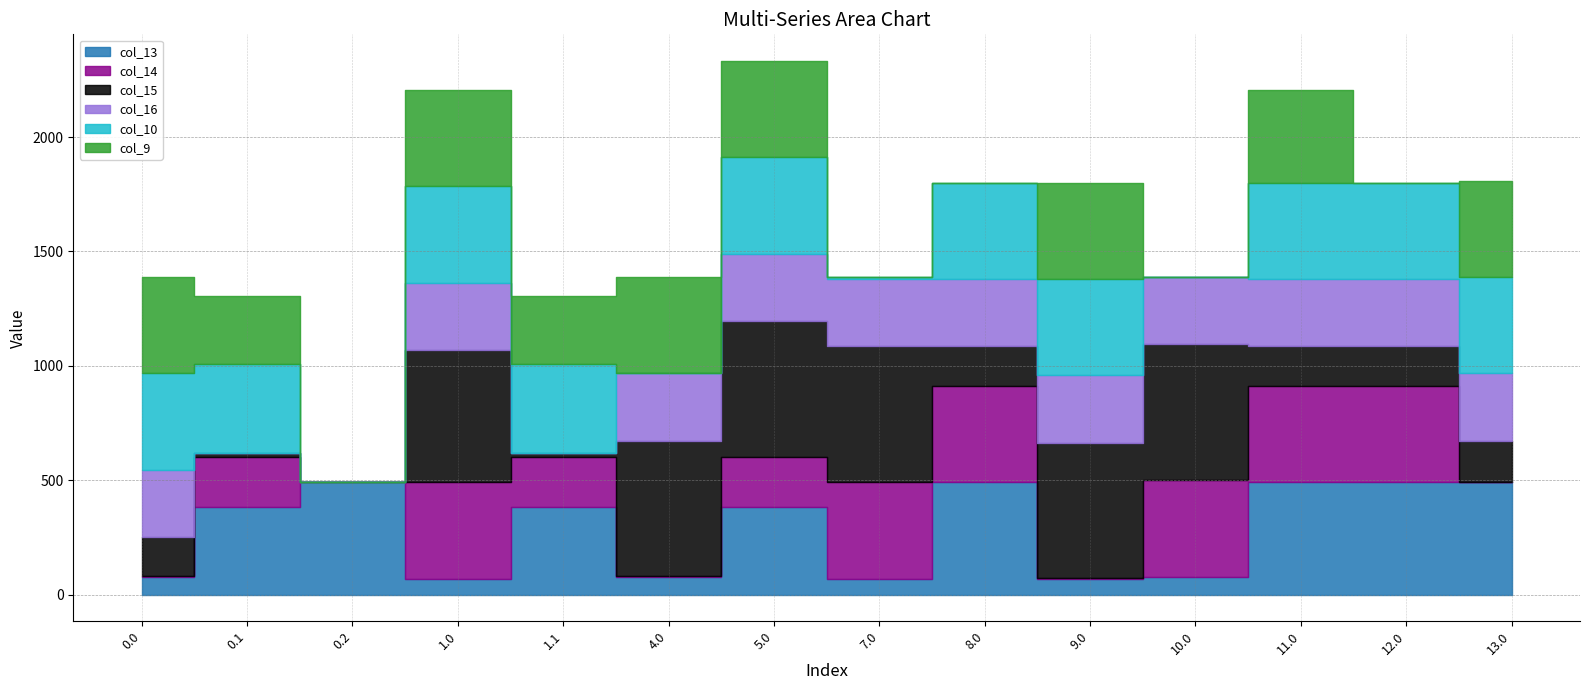

Is it true that col_15 equals 0.0 at 0.2?

True